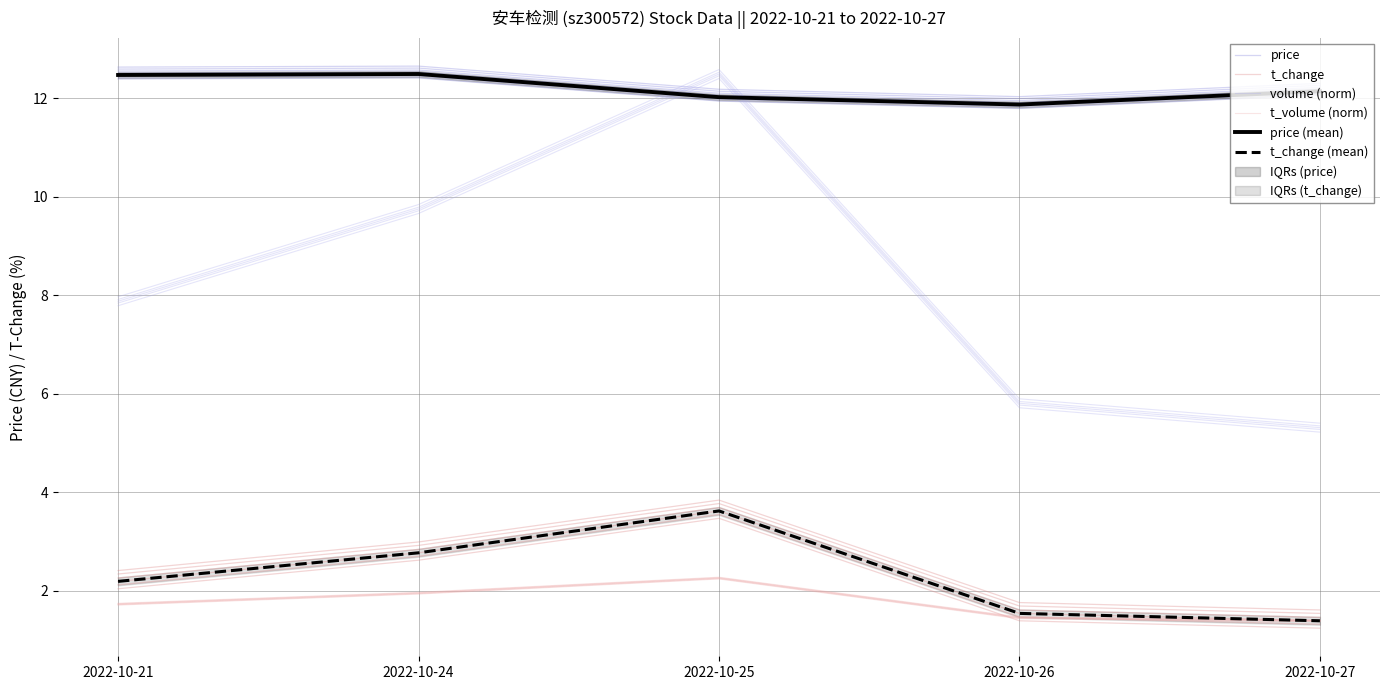

At which category does t_change reach its first local peak?

2022-10-25